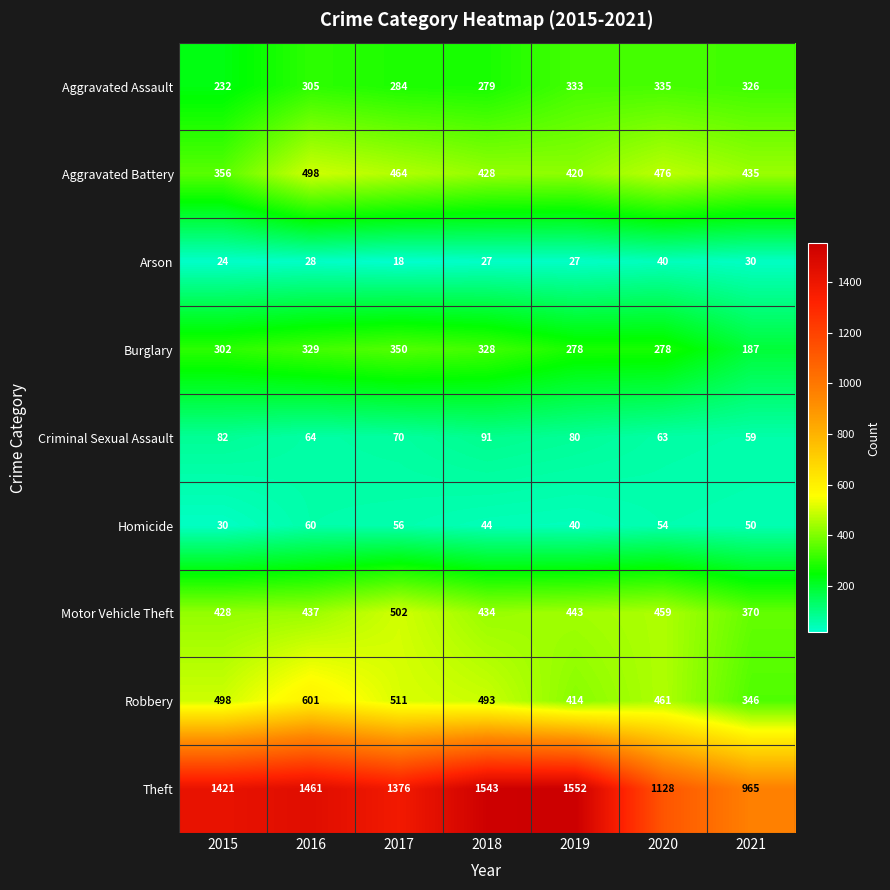

What is the difference between the Robbery values at 2021 and 2020?

115